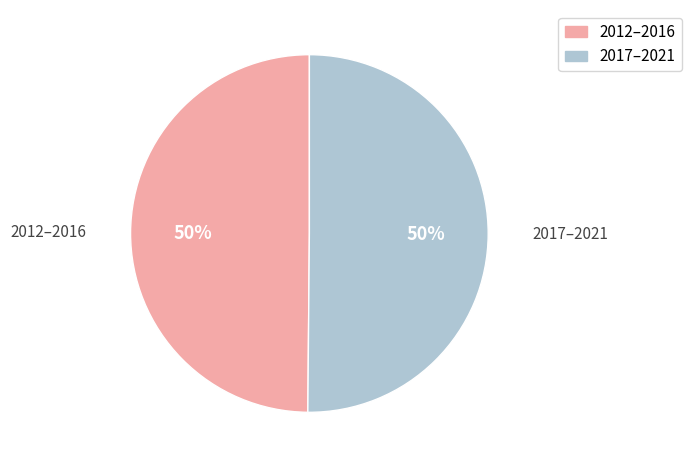

To the nearest percent, what percentage of the pie is 2017–2021?

50%